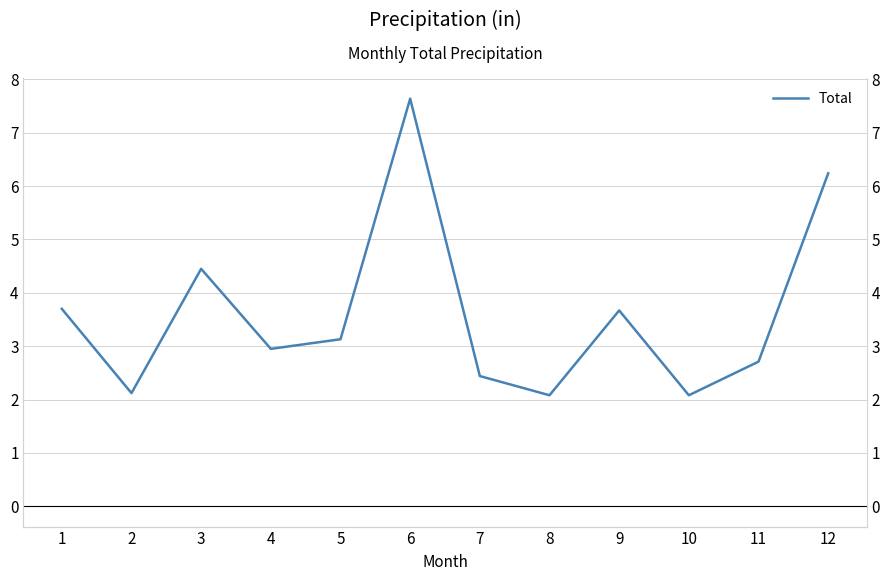

What is the difference between the maximum and minimum values?

5.6